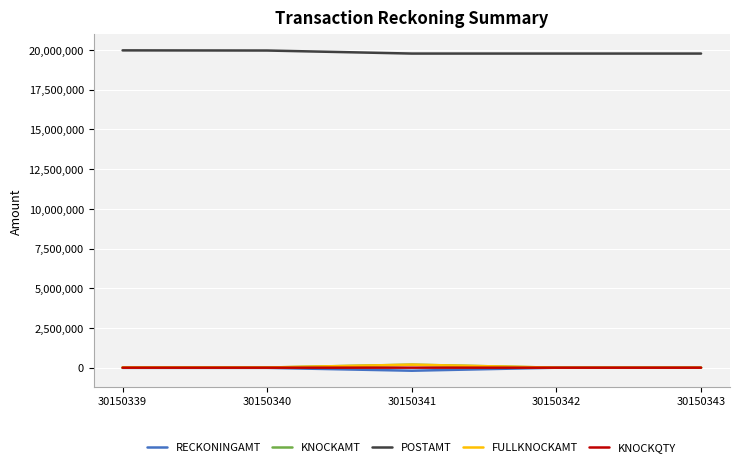

At which category is the sum across all series the highest?

30150339